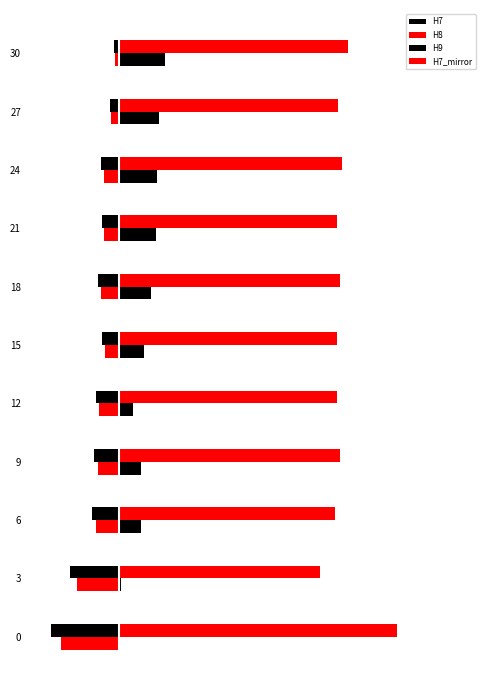

Which series has the largest total across all categories?

H8